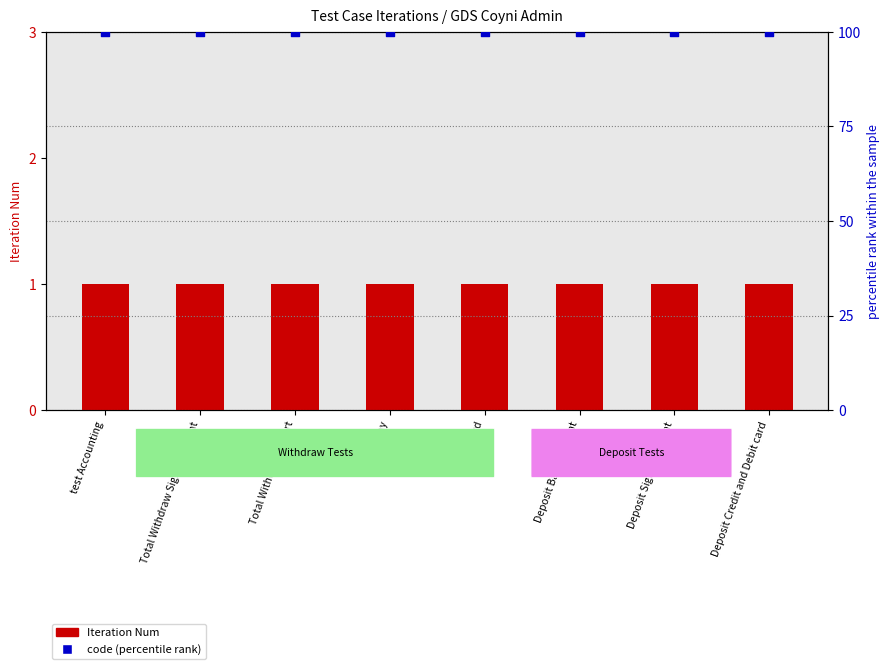

Is the value of Iteration Num at Instant Pay greater than the value of code (percentile) at Deposit Signet Account?

No